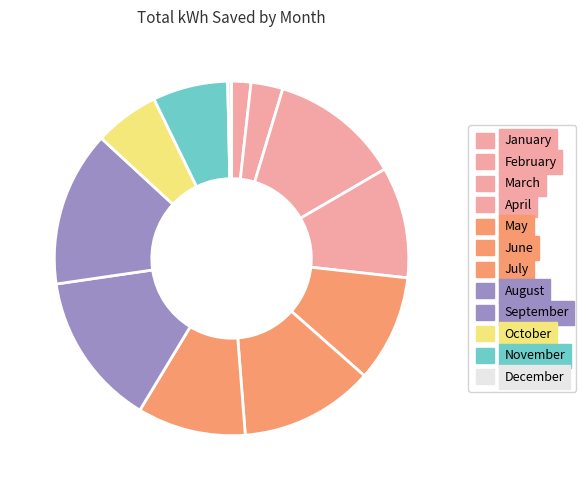

To the nearest percent, what is the difference between the largest and smallest slice percentages?

14%